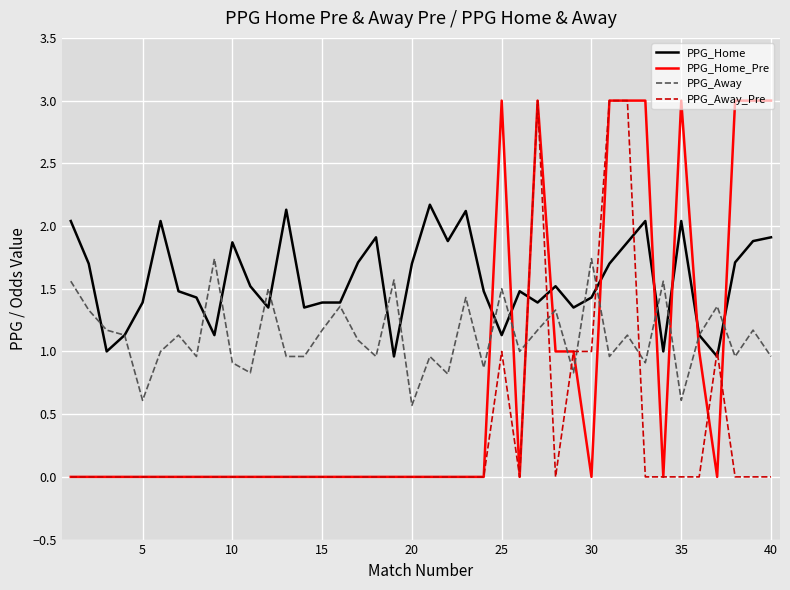

List the series in order of their overall mean, lowest first.

PPG_Away_Pre, PPG_Home_Pre, PPG_Away, PPG_Home